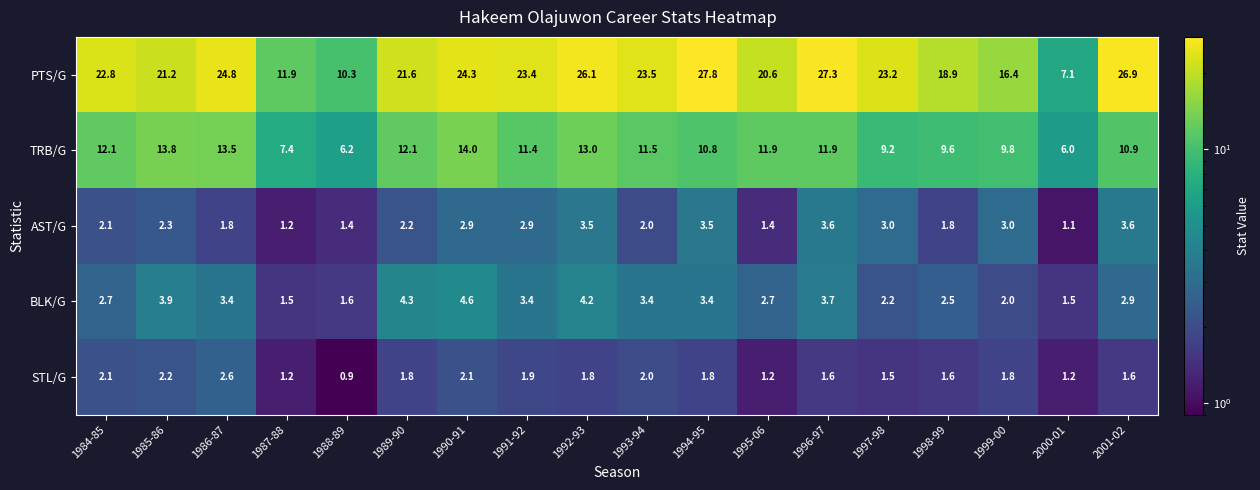

At 1986-87, list the series in order from largest to smallest.

PTS/G, TRB/G, BLK/G, STL/G, AST/G